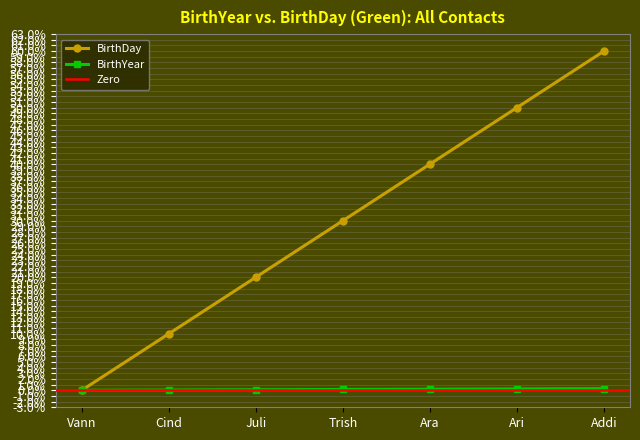

Is this an area chart (filled region under the line)?

No